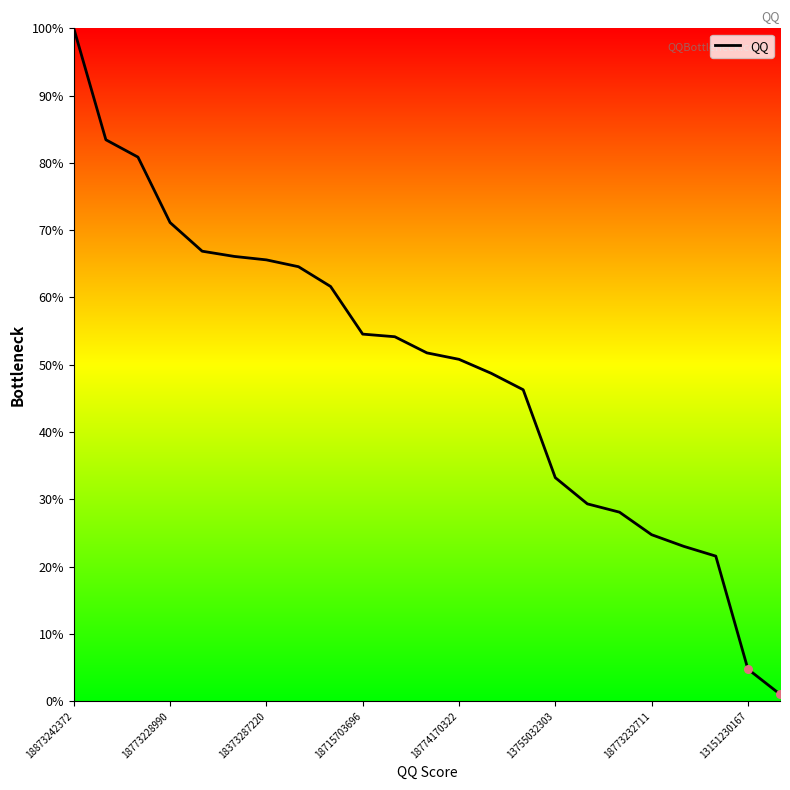

What is the difference between the maximum and minimum values?

99.0